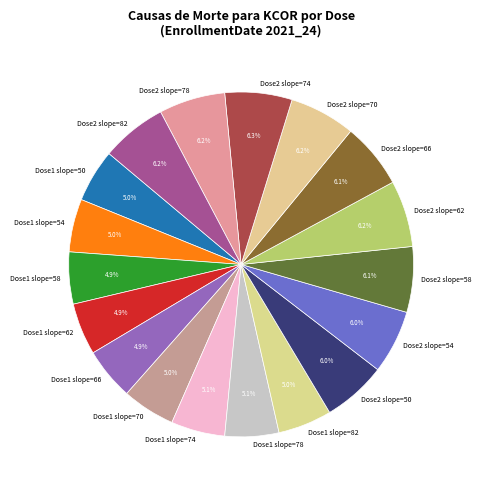

What is the ratio of the value at Dose2 slope=74 to the value at Dose1 slope=50?

1.3